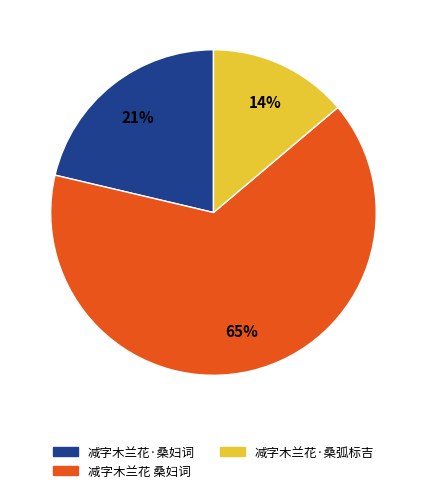

True or false: 减字木兰花·桑妇词 accounts for 32% of the total.

False